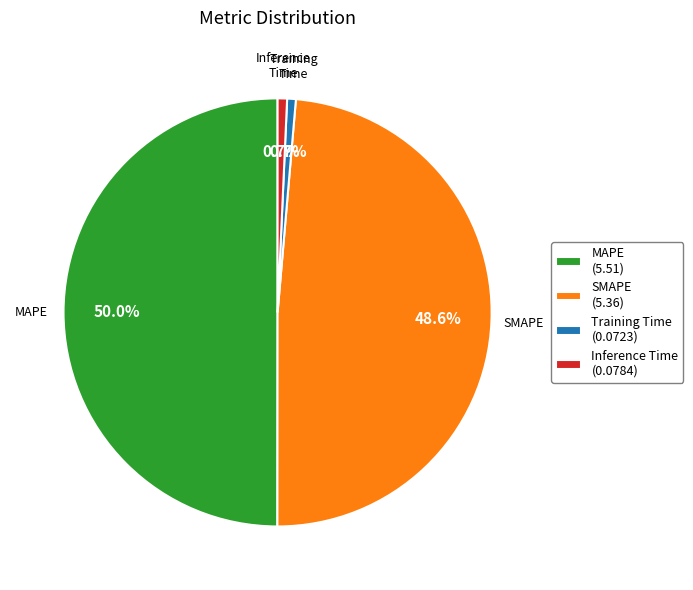

Is the sum of Inference Time and SMAPE greater than half?

No